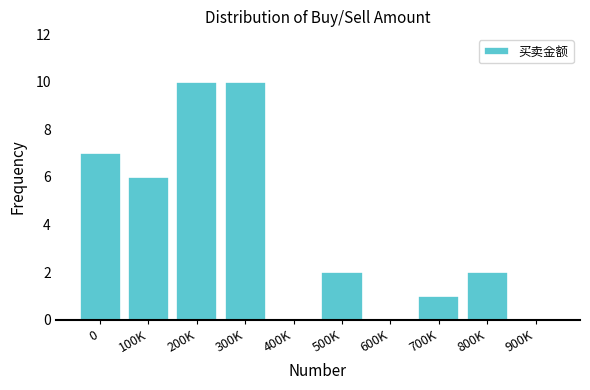

Reading left to right, what are all the values shown in this chart?

0=7	100K=6	200K=10	300K=10	400K=0	500K=2	600K=0	700K=1	800K=2	900K=0